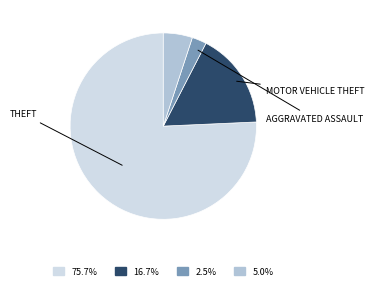

Is there a majority slice in this chart?

Yes